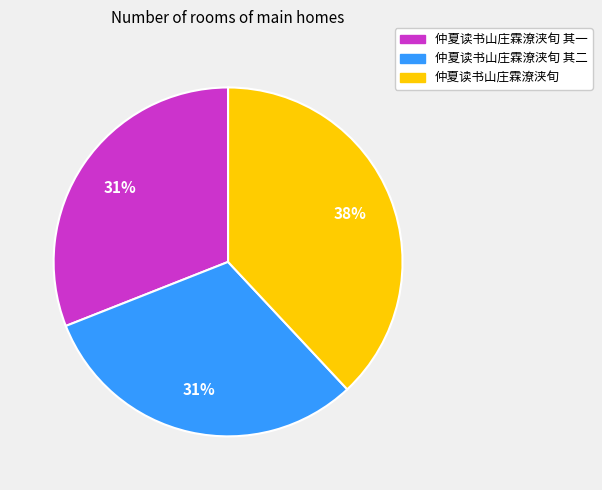

To the nearest percent, what is the average slice percentage?

33%